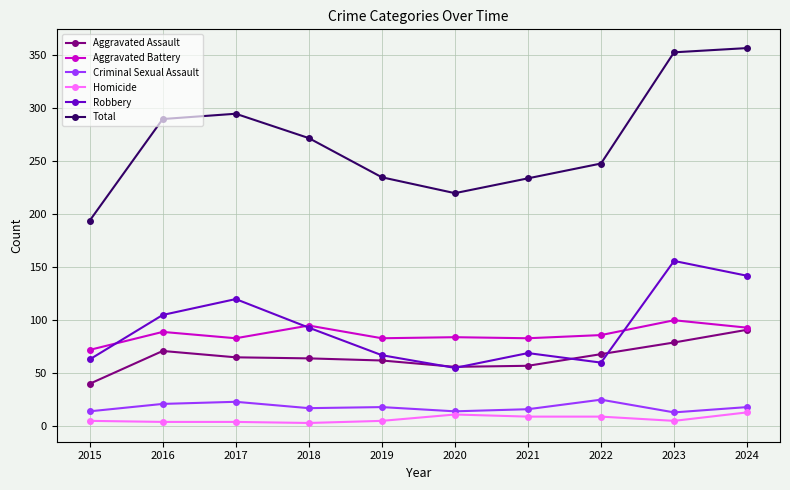

Which category has the highest value across all series?

2024